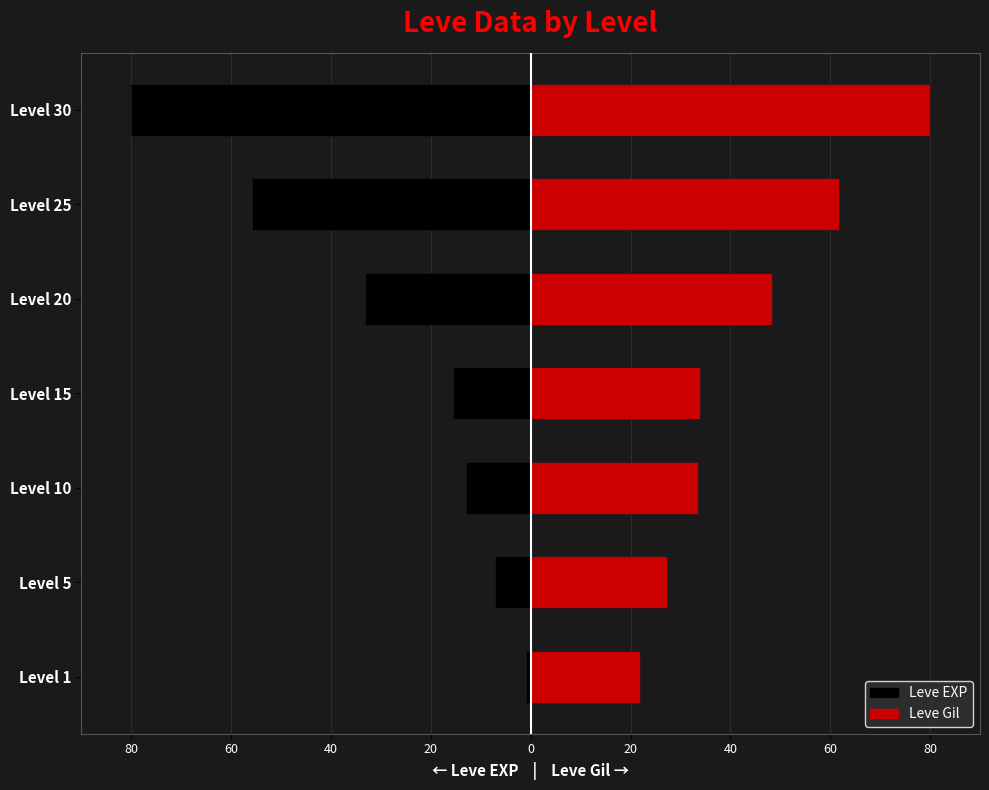

How many bars are there in total?

14